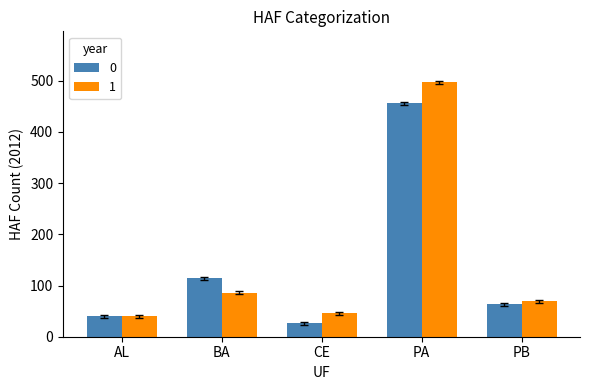

How many data points in 0 are less than 63?

2